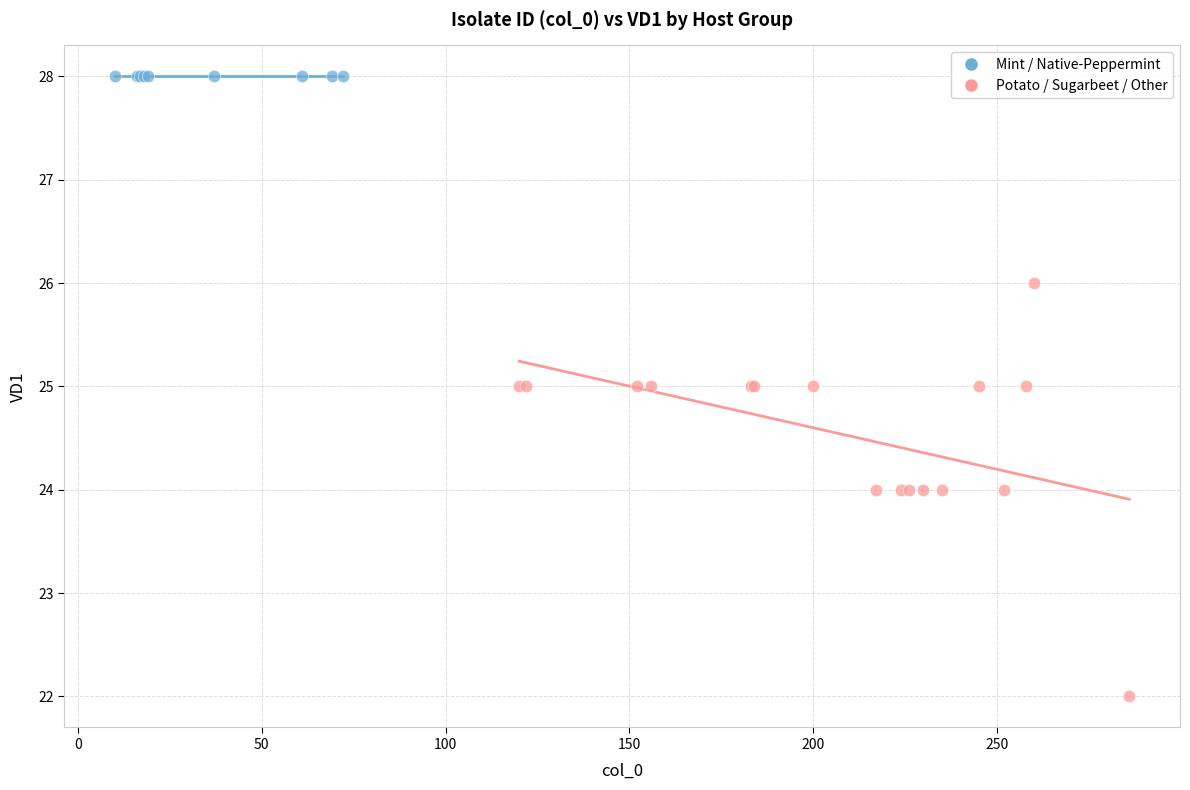

Which series reaches the maximum Y coordinate?

Mint / Native-Peppermint